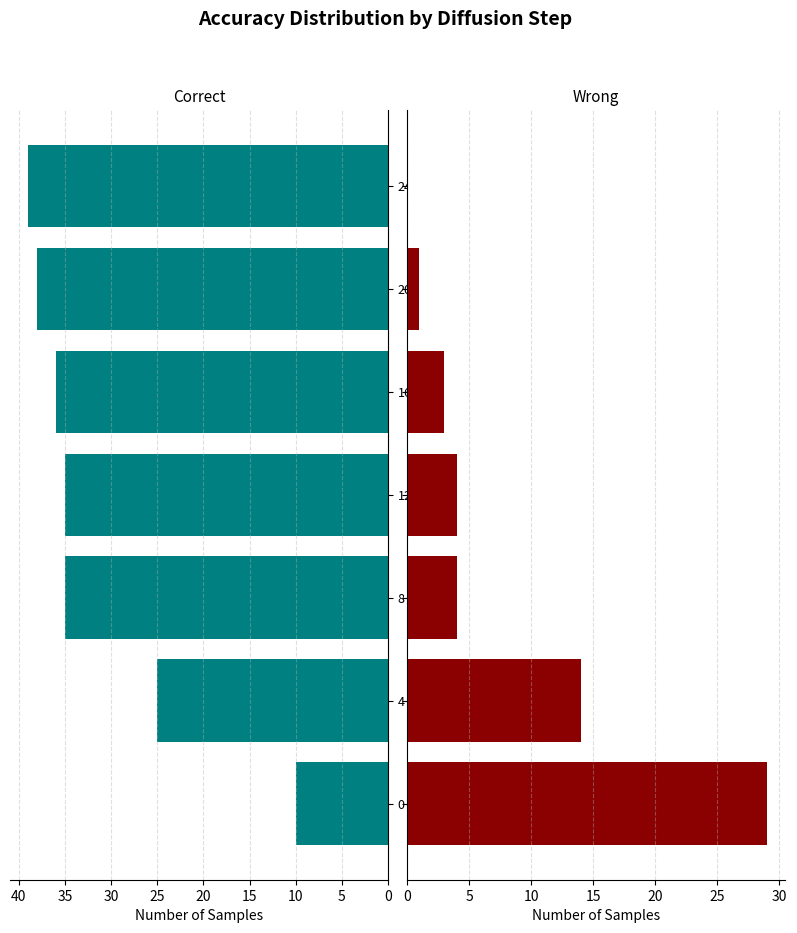

What is the total value across all series at 8?

39